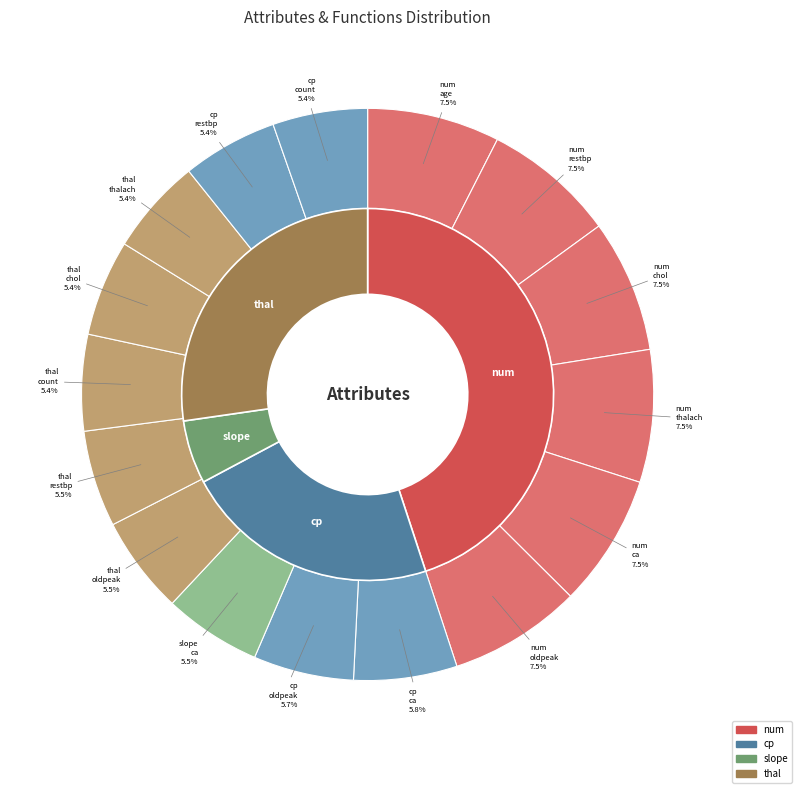

To the nearest percent, what is the difference between the num_restbp and cp_ca slice percentages?

2%